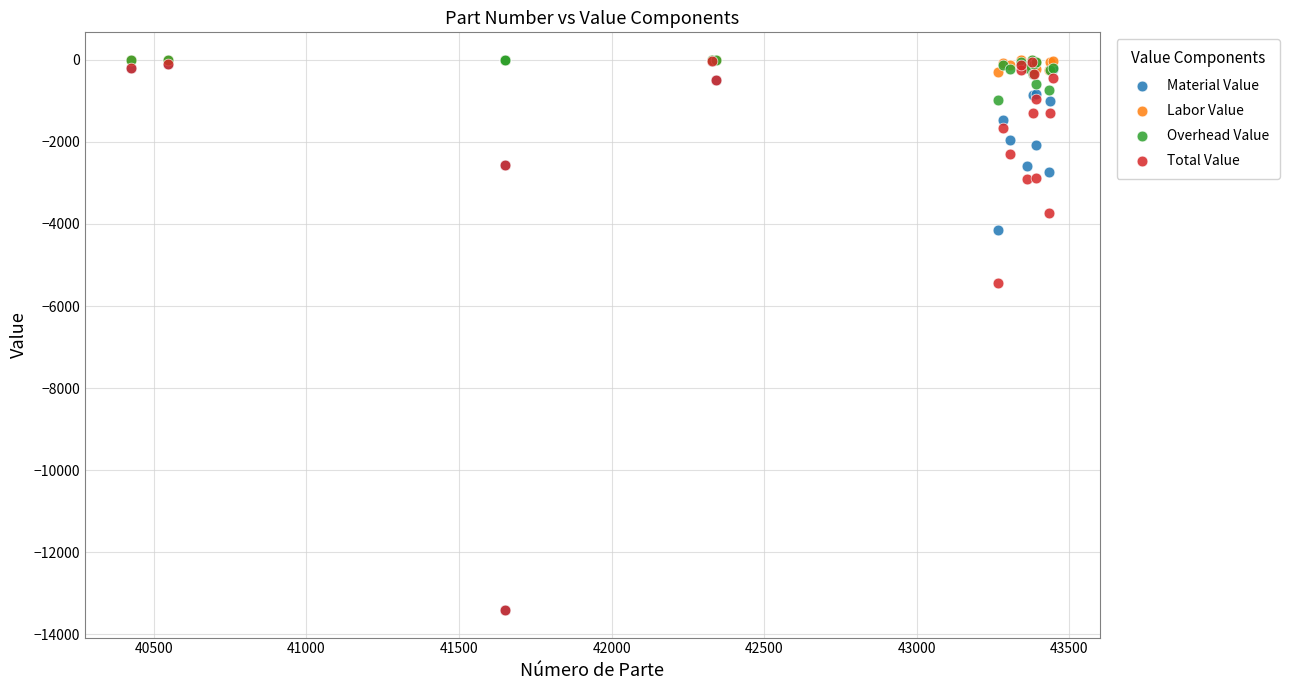

Across all series, what Y value is closest to -6704?

-5426.5